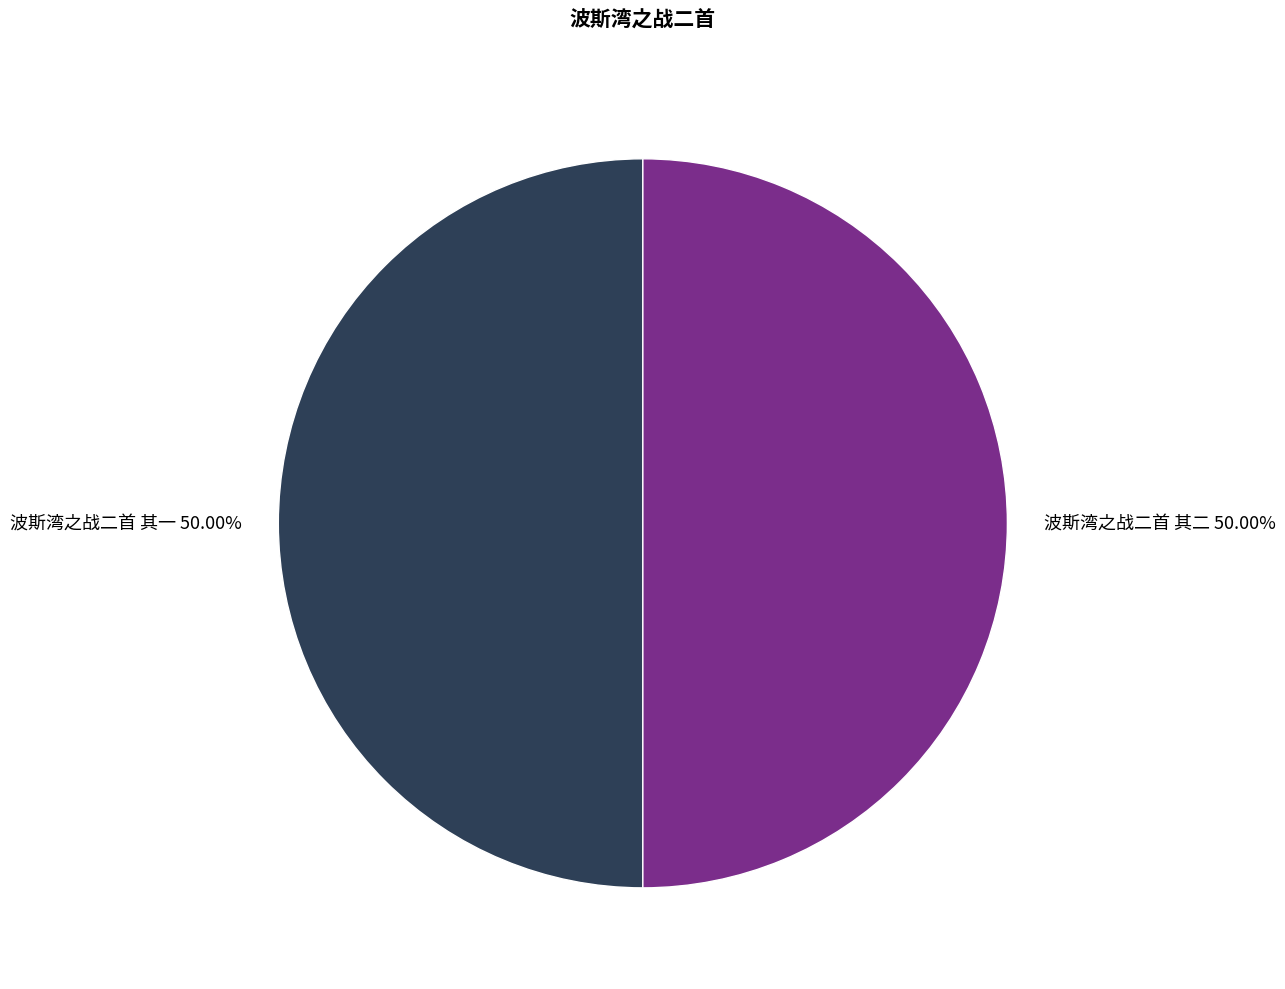

What percentage is the 波斯湾之战二首 其一 slice, to the nearest percent?

50%